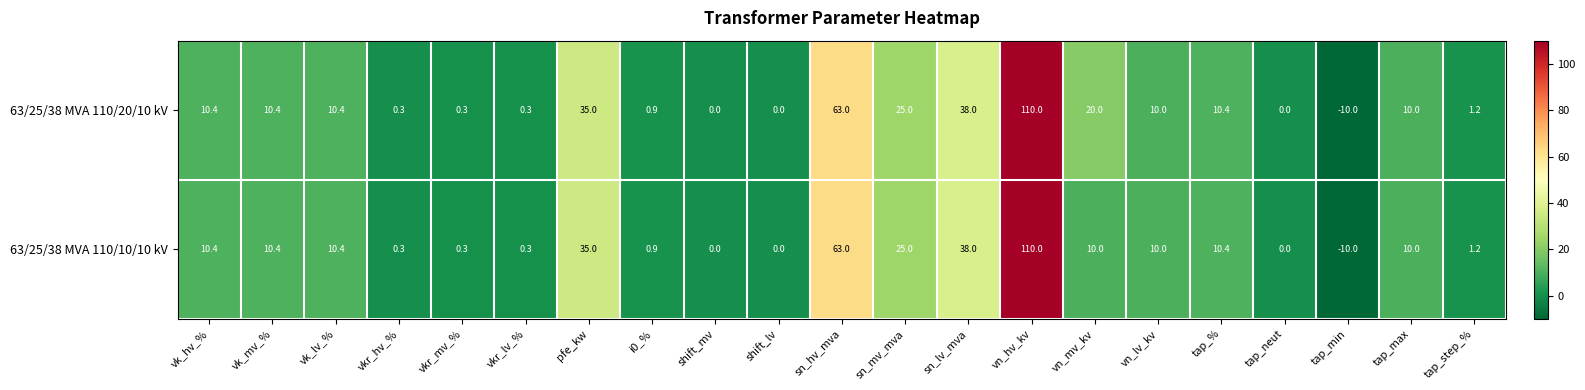

Is it true that 63/25/38 MVA 110/20/10 kV equals 0.3 at vkr_lv_%?

True